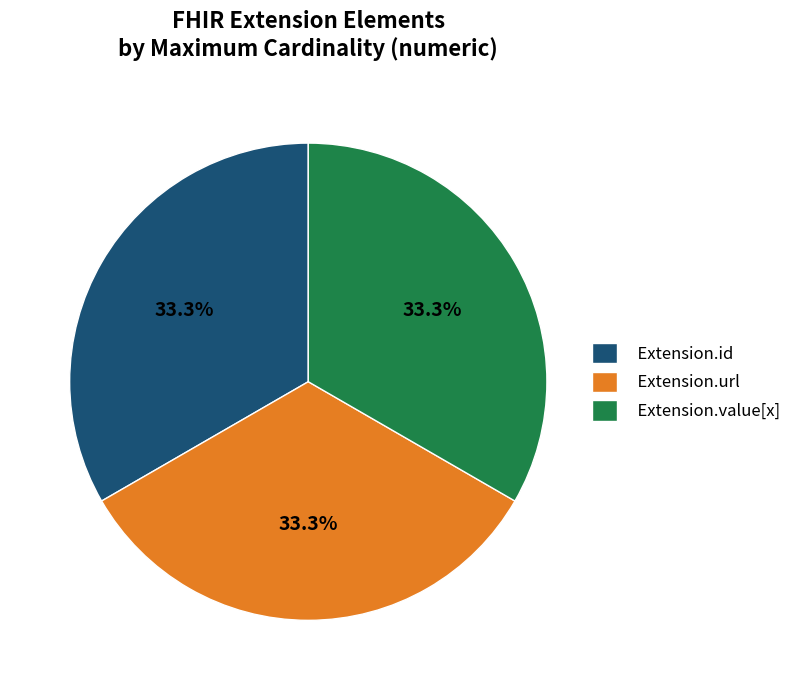

What portion of the pie excludes Extension.id?

66.7%